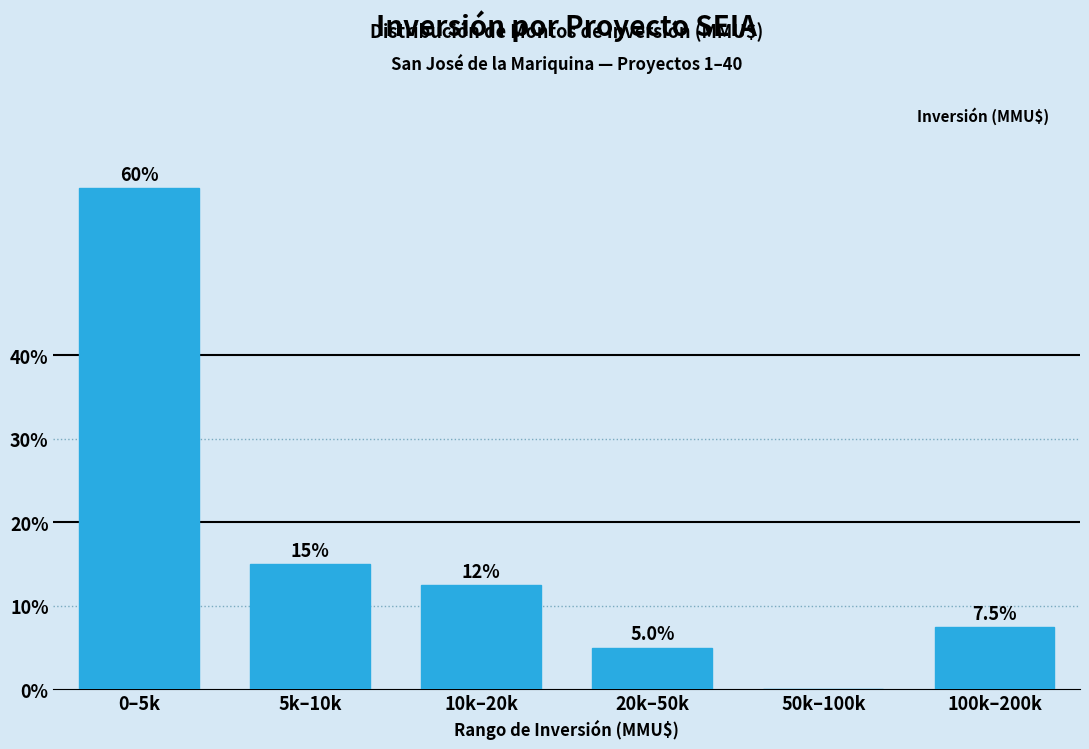

Reading left to right, list all the values displayed in this chart.

0–5k=60.0	5k–10k=15.0	10k–20k=12.5	20k–50k=5.0	50k–100k=0.0	100k–200k=7.5